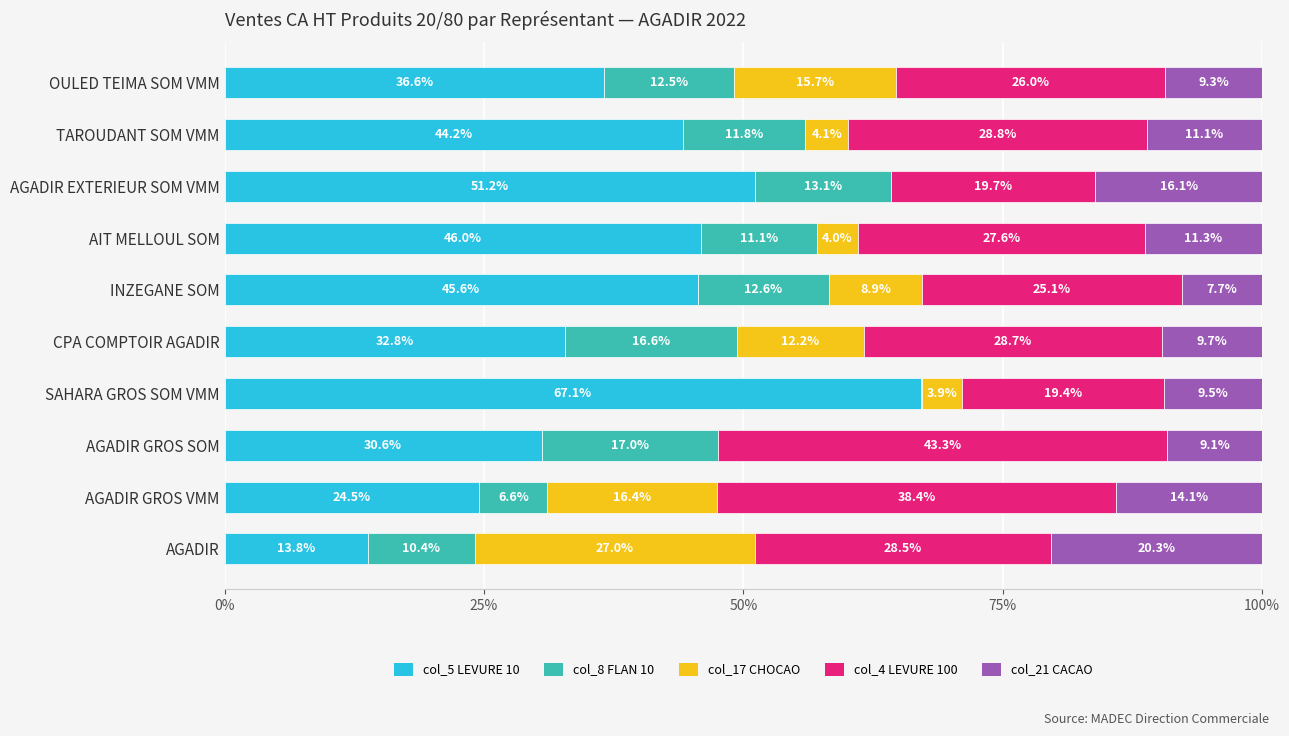

What is the total value across all series at CPA COMPTOIR AGADIR?

100.0